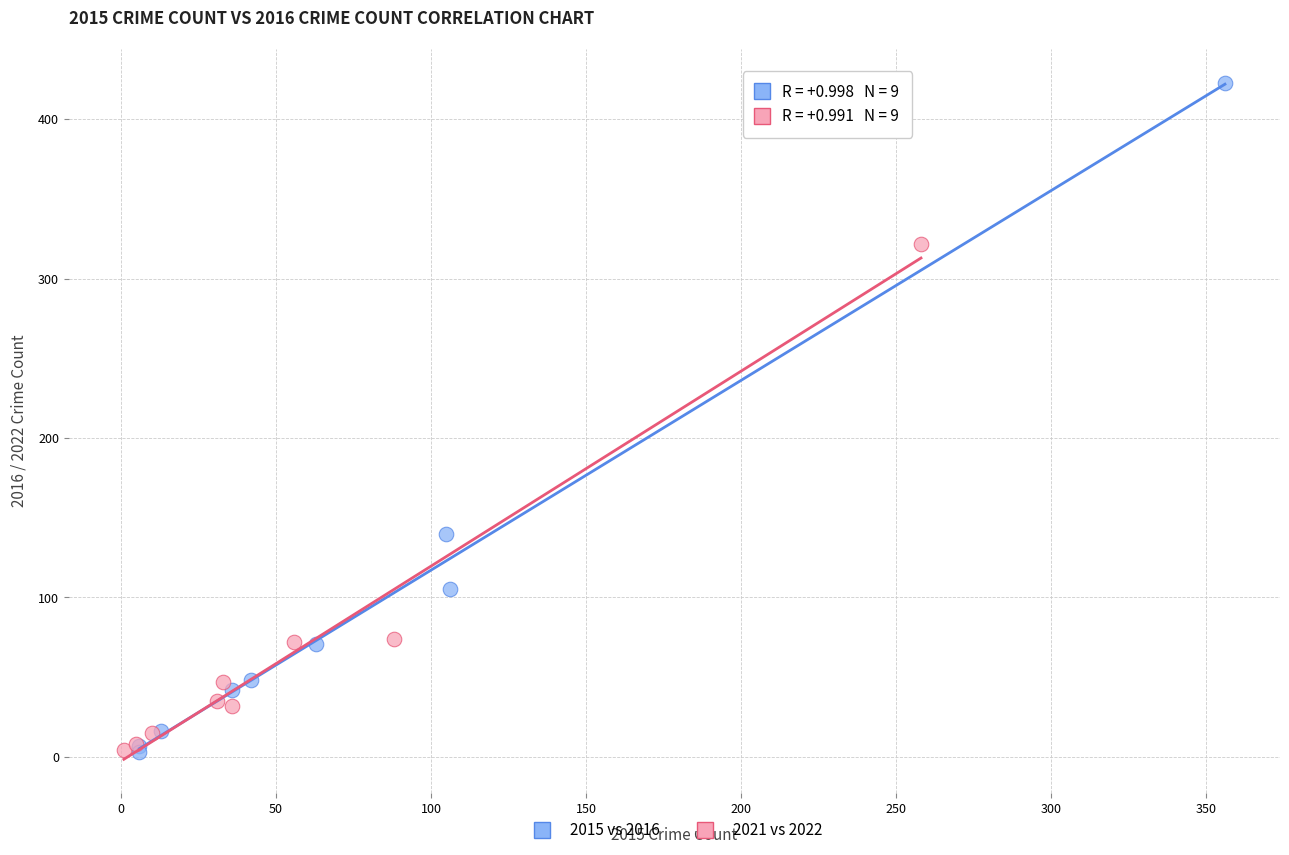

Which series reaches the maximum Y coordinate?

2015 vs 2016